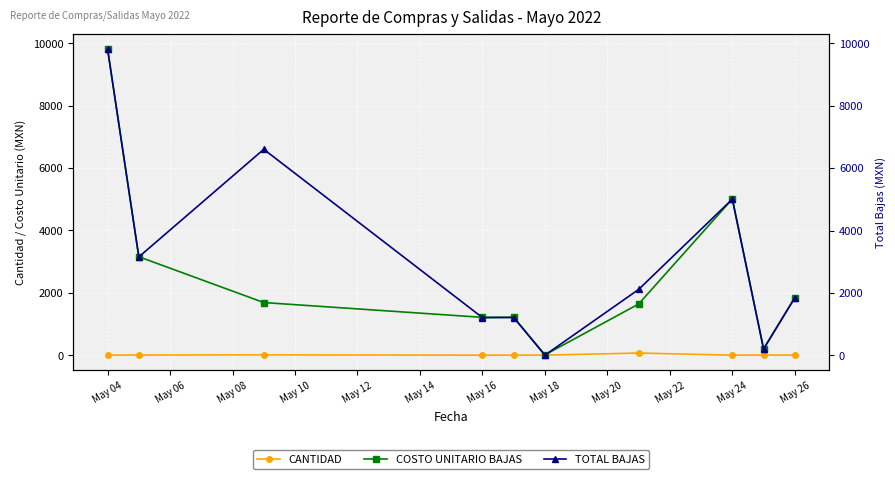

What is the value of the CANTIDAD point at the 8th from the left?

1.0